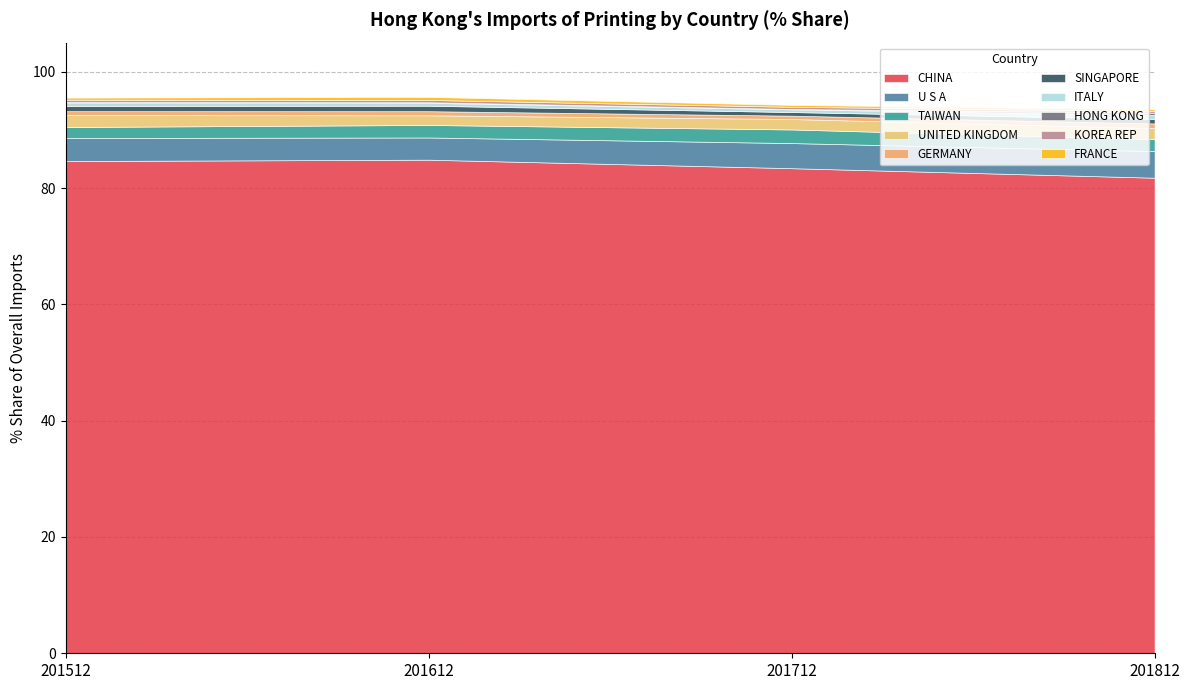

True or false: 201612_% Share has a value of 0.1 at HONG KONG.

True